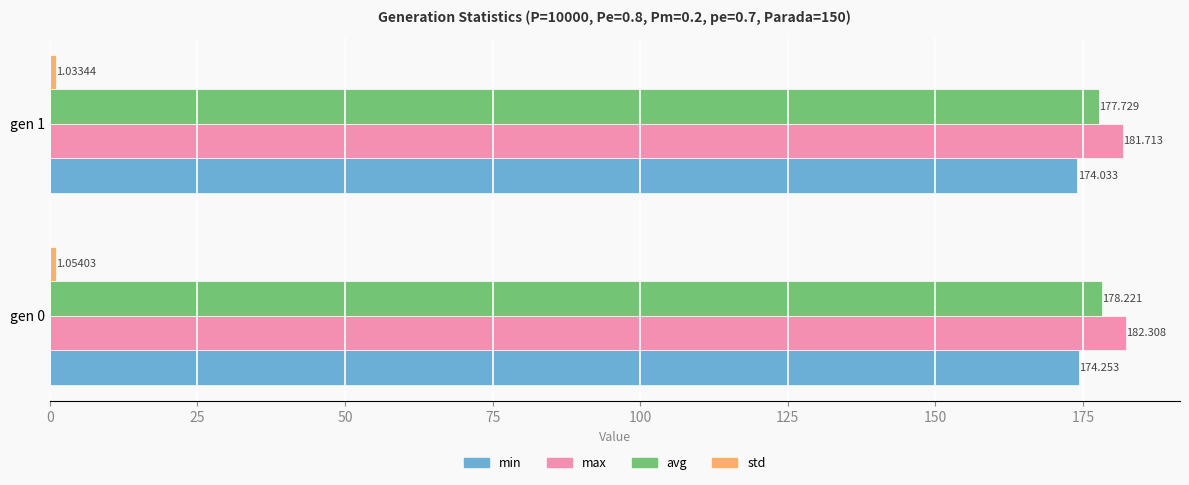

Between gen 0 and gen 1, which series saw the biggest shift?

max